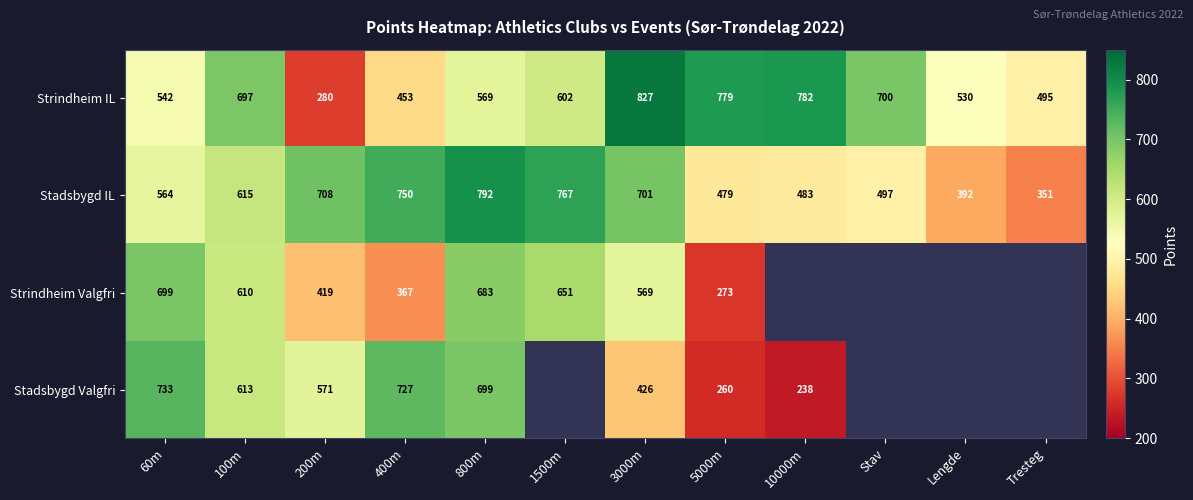

Is it true that Stadsbygd IL equals 368.8 at 200m?

False